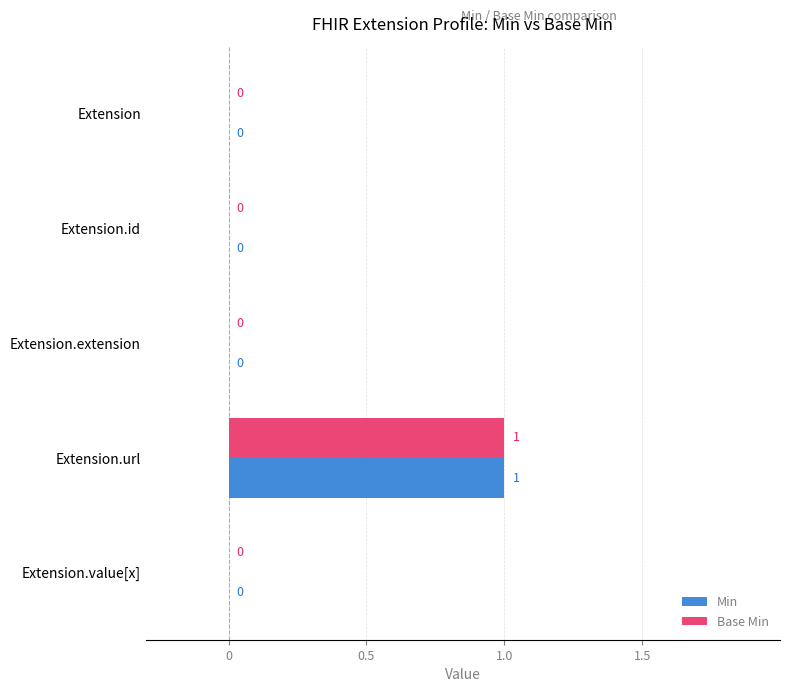

At which category is the sum across all series the highest?

Extension.url